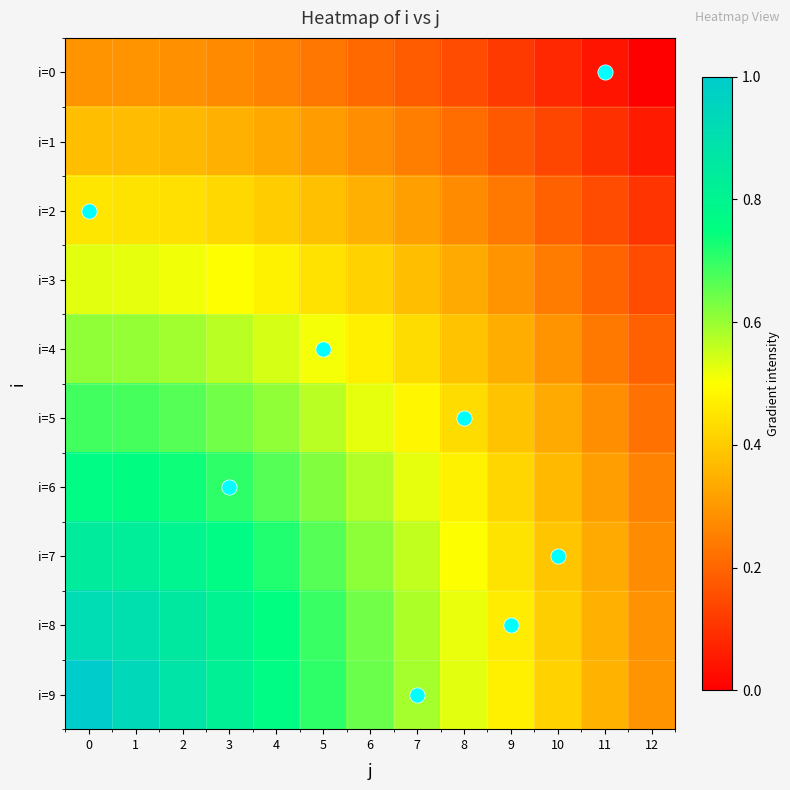

Which label corresponds to the smallest value in the chart?

12